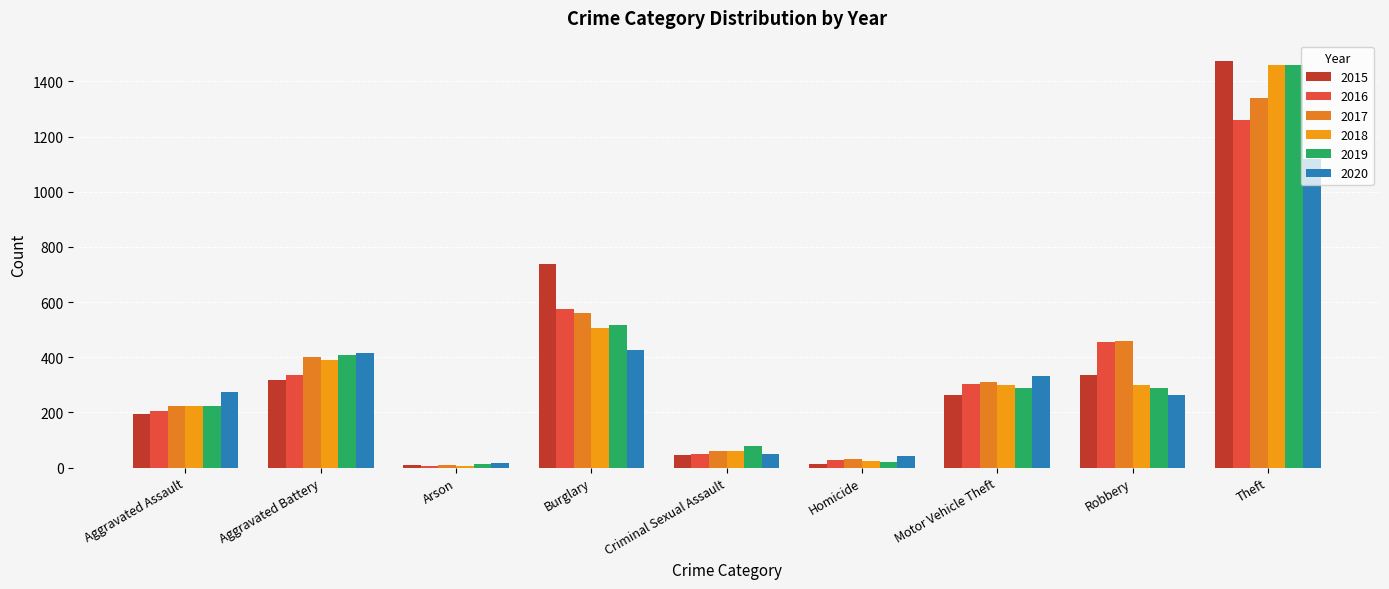

What is the label of the 2nd bar from the right?

Robbery